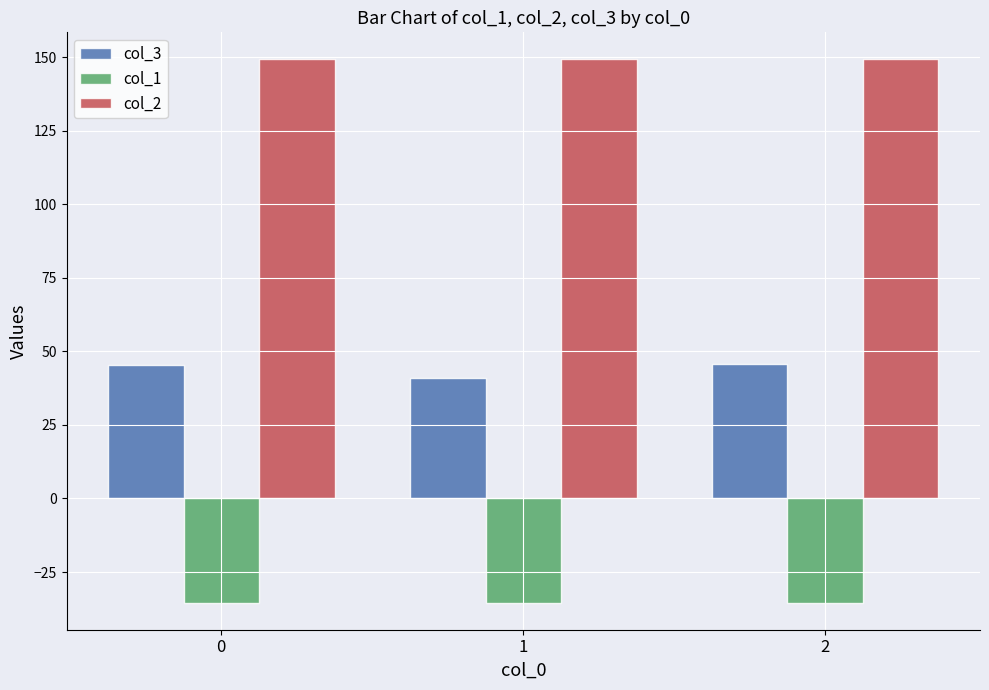

What is the minimum value shown in the chart?

-35.4